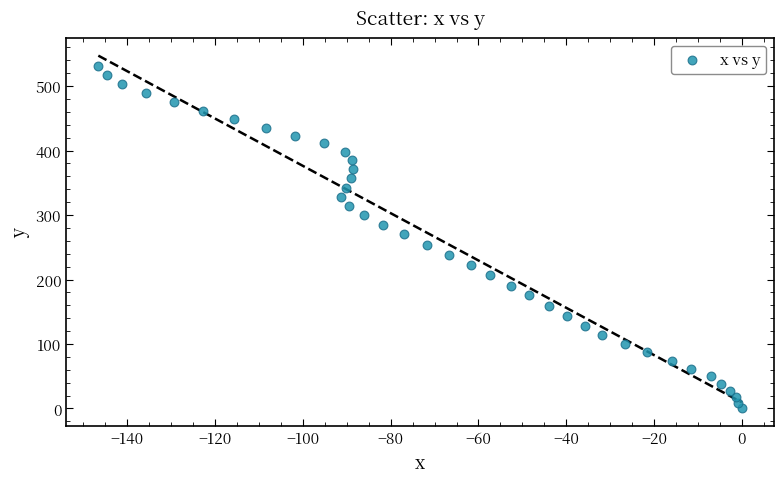

What is the range of Y values (max minus min)?

531.3